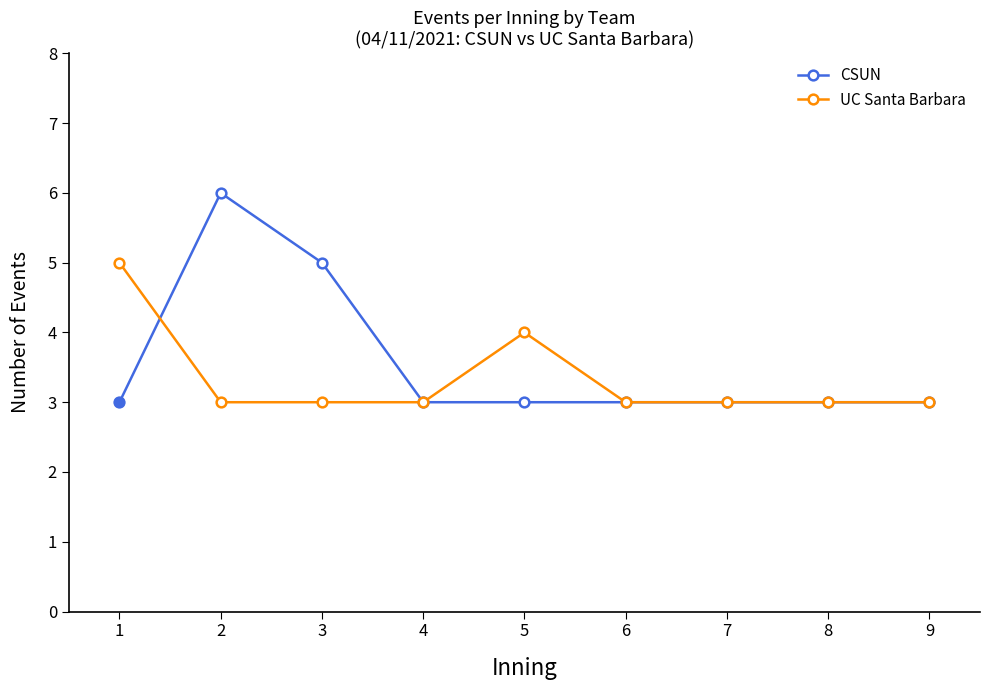

Reading left to right, list all the values displayed in this chart.

CSUN: 1=3	2=6	3=5	4=3	5=3	6=3	7=3	8=3	9=3
UC Santa Barbara: 1=5	2=3	3=3	4=3	5=4	6=3	7=3	8=3	9=3